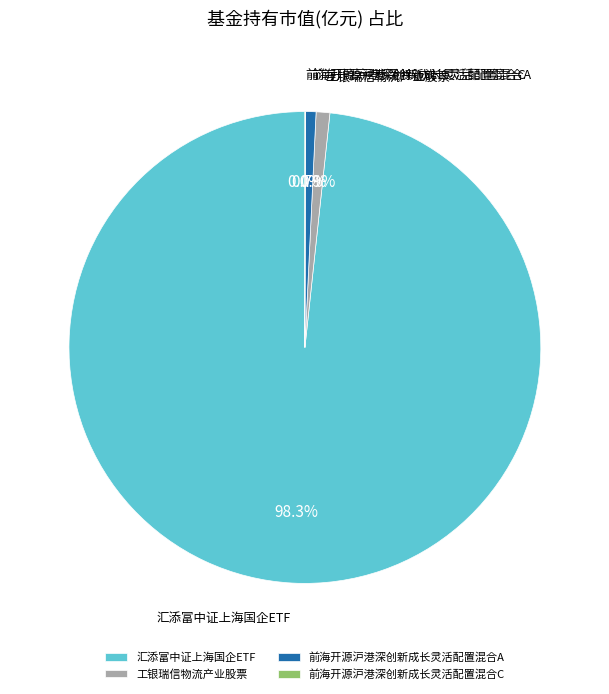

What is the largest slice in the pie chart?

汇添富中证上海国企ETF